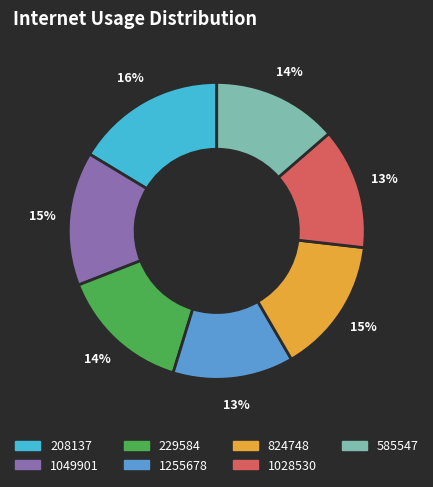

Is the sum of 208137 and 824748 greater than half?

No